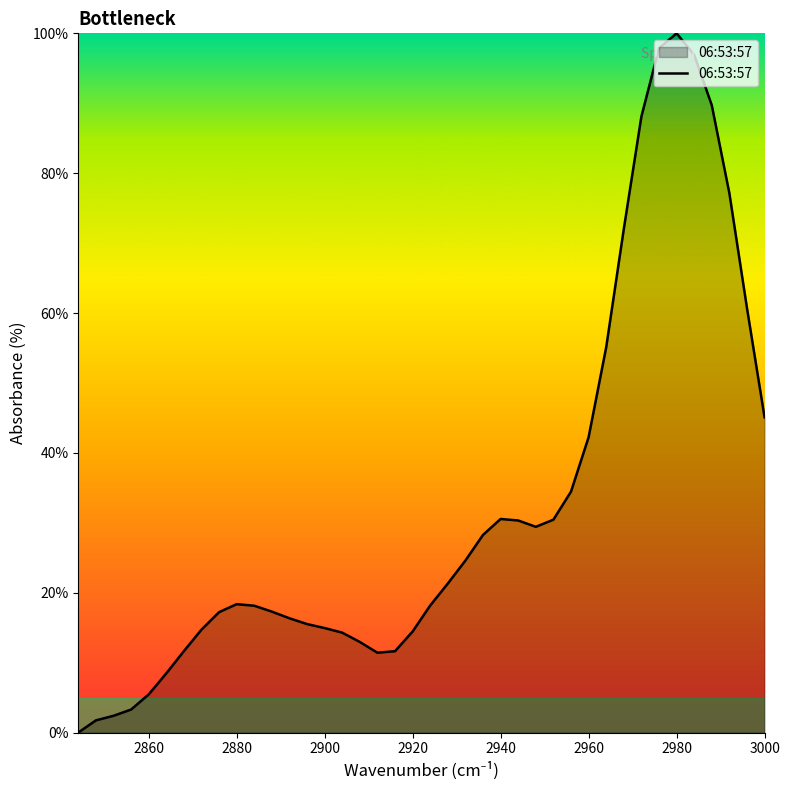

Count the number of values greater than 18.

22